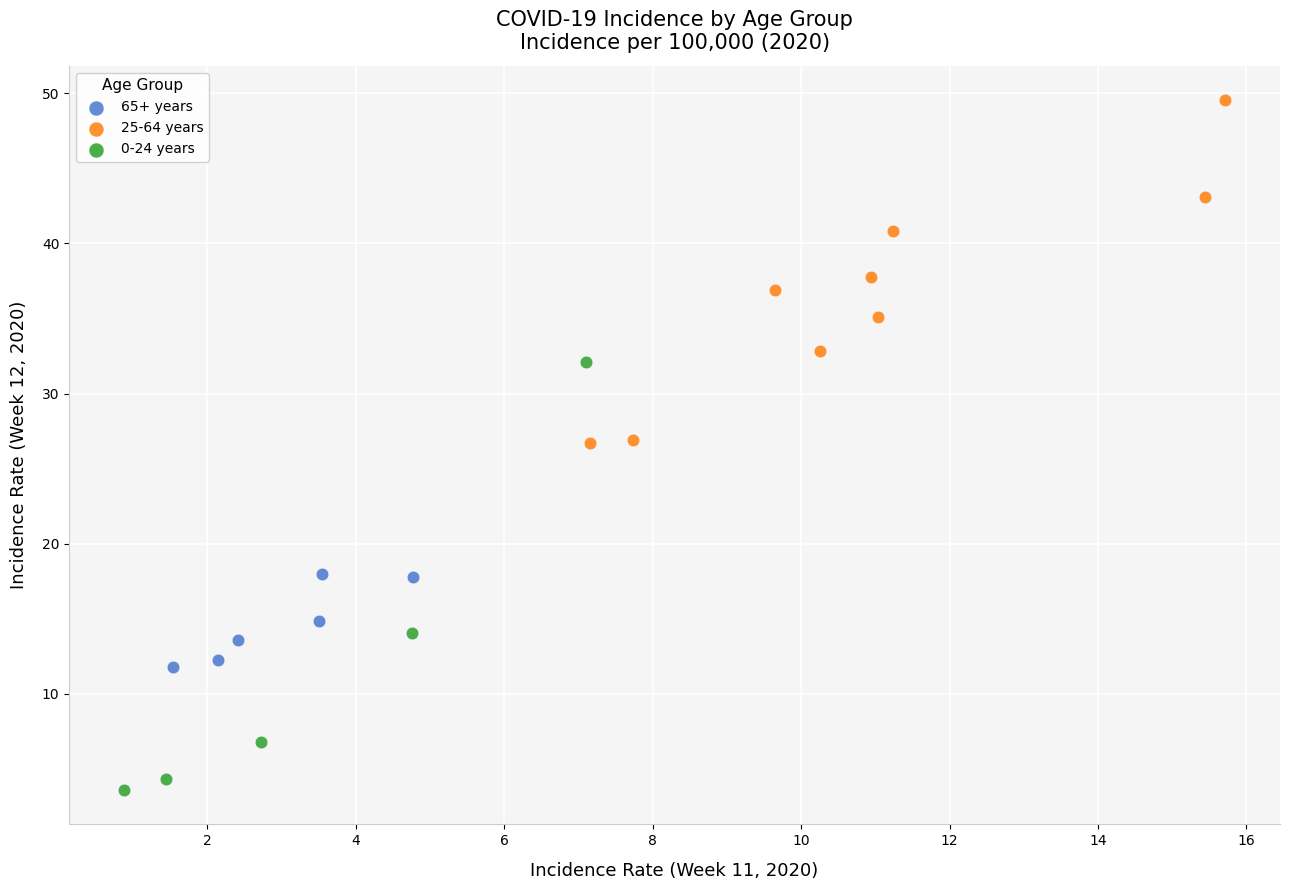

Which series has the largest Y range (max minus min)?

0-24 years